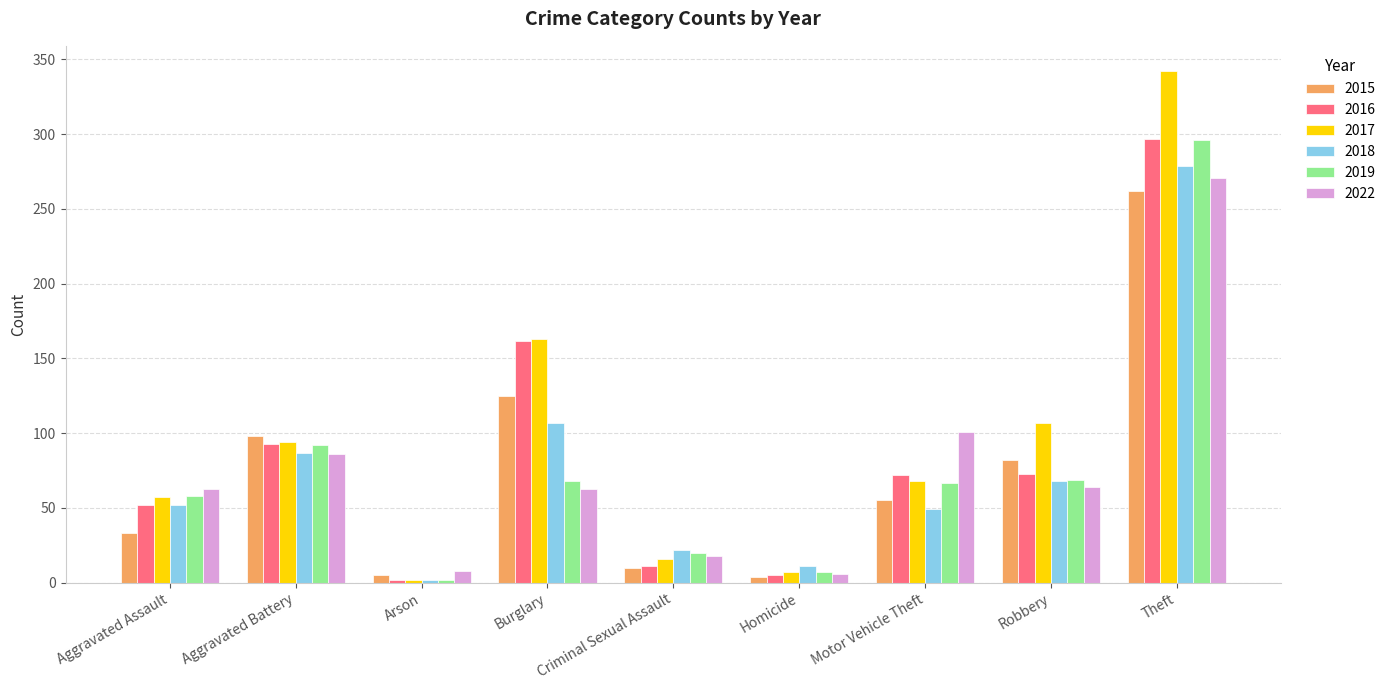

At how many categories does at least one series exceed 283?

1